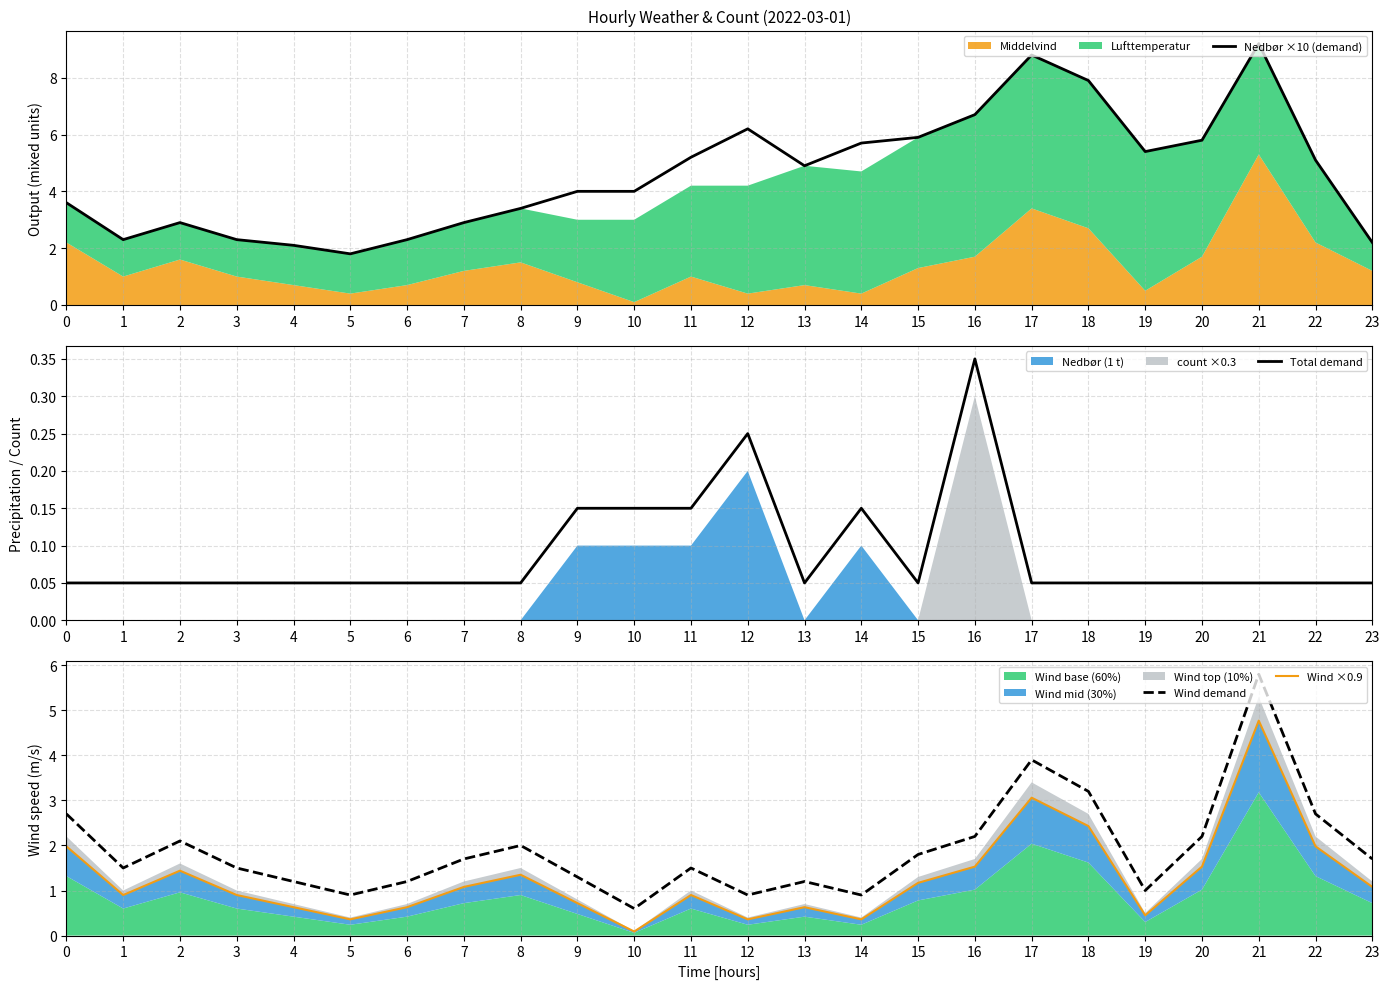

Which series has the widest spread of values?

Nedbør ×10 (demand)